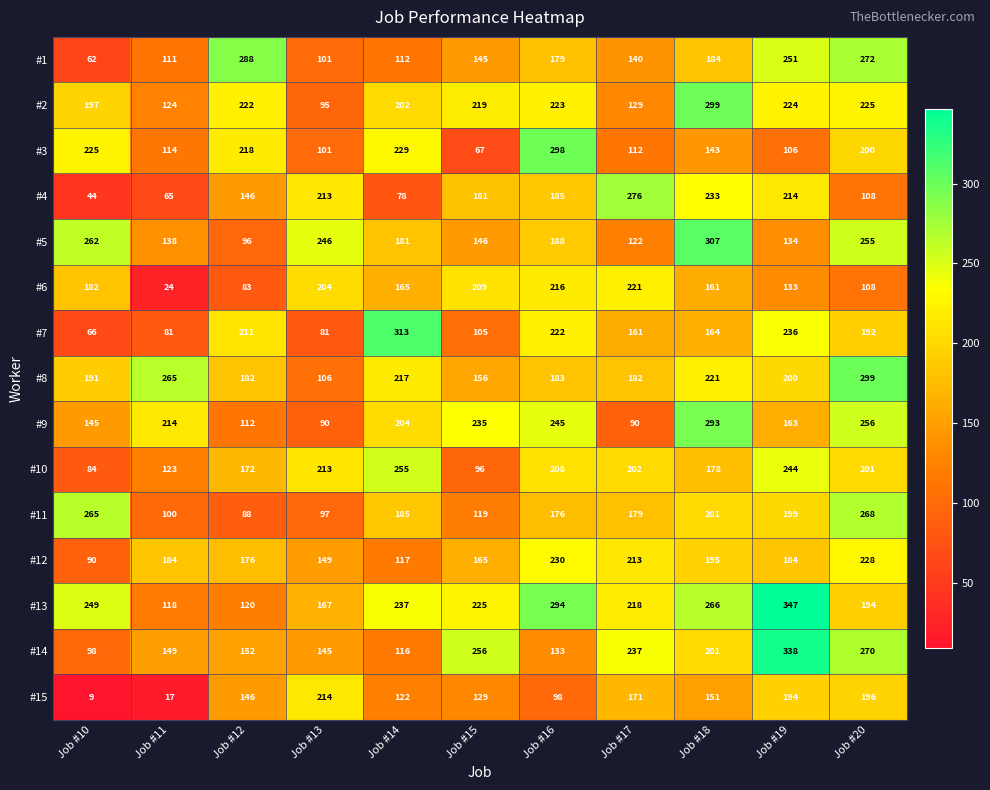

Count the number of categories in the chart.

11